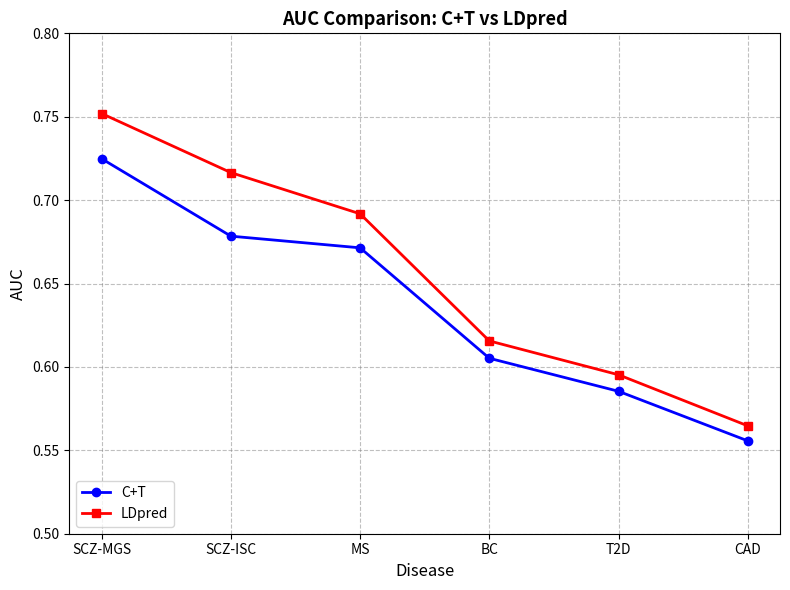

Rank the categories by LDpred value from lowest to highest.

CAD, T2D, BC, MS, SCZ-ISC, SCZ-MGS